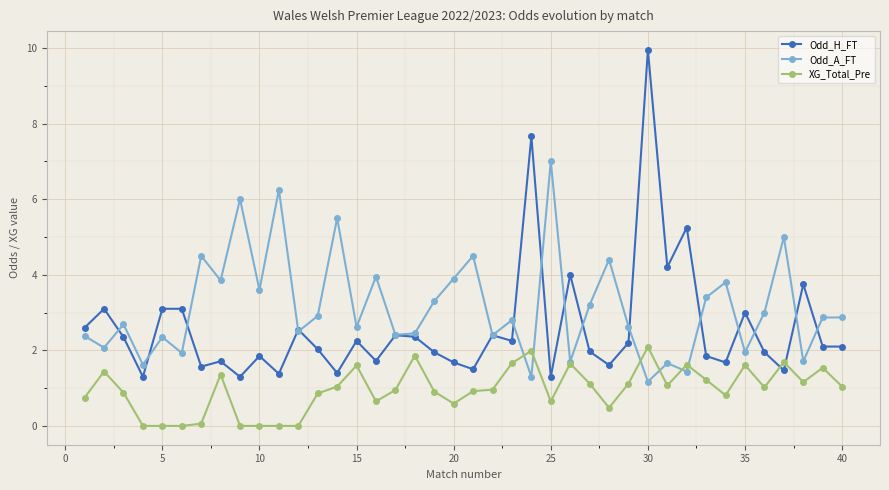

Which series has the widest spread of values?

Odd_H_FT